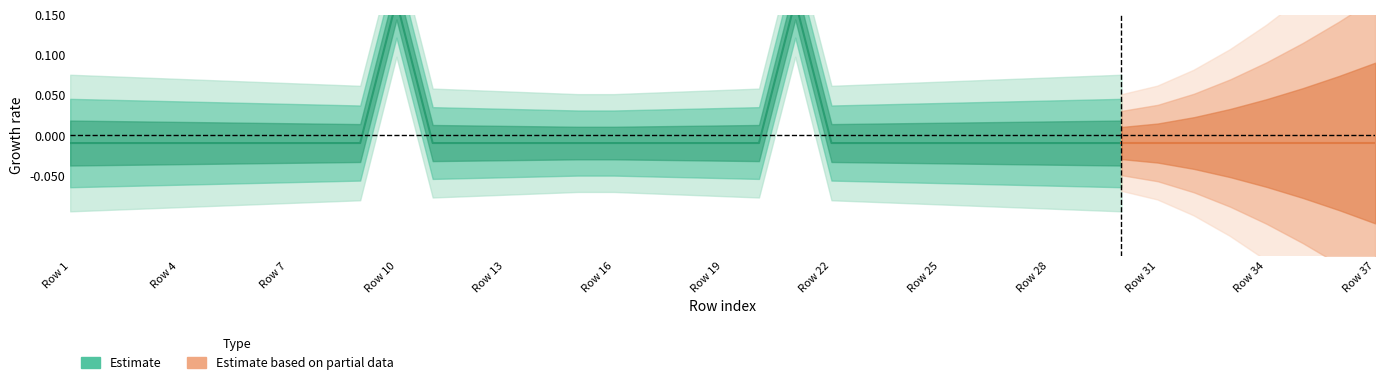

Count the number of categories in the chart.

37